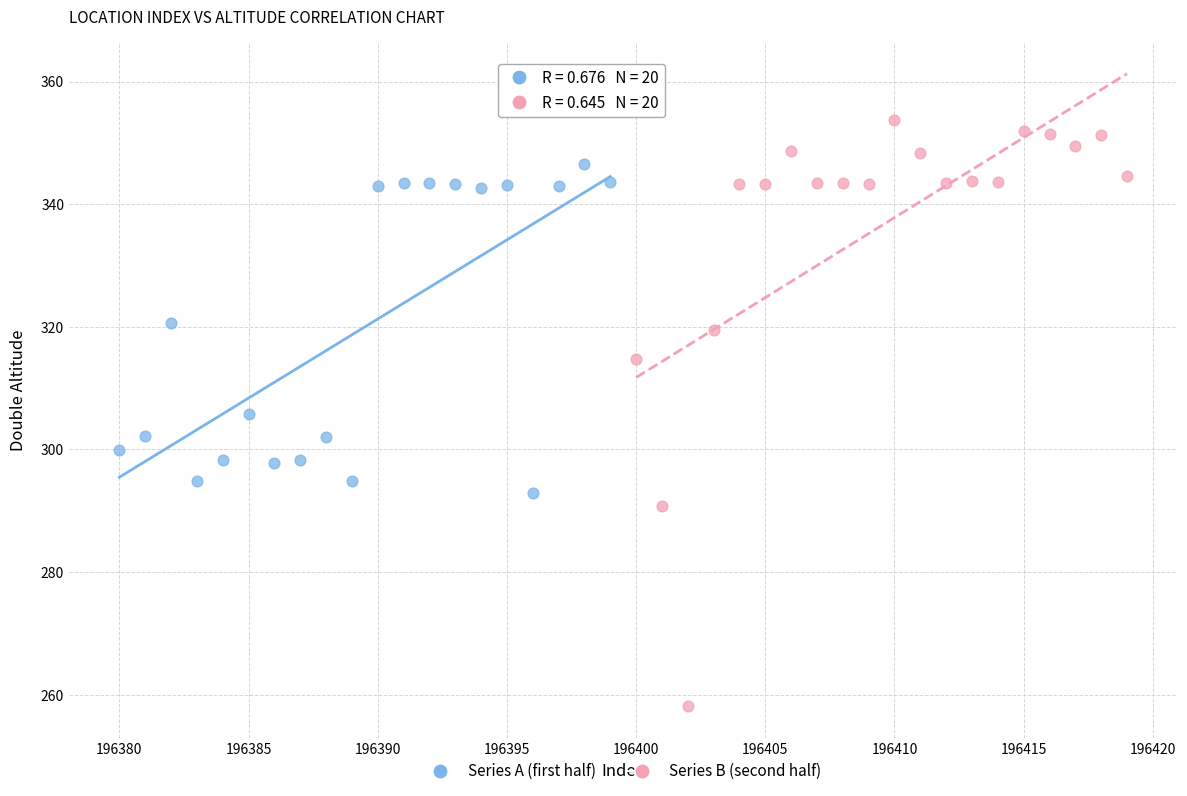

Which series contains the lowest Y value?

Series B (second half)